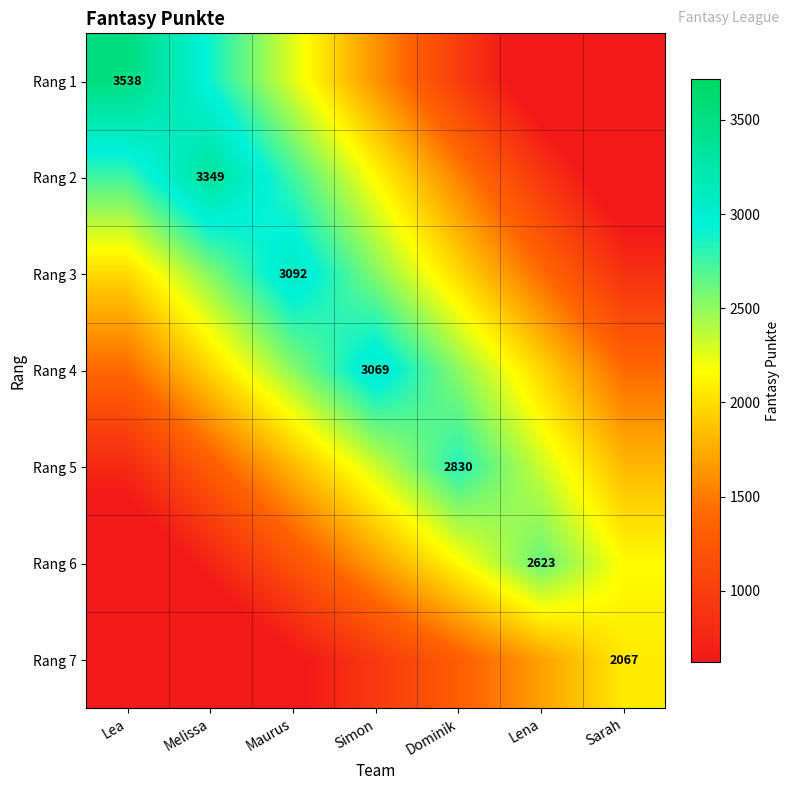

At Dominik, list the series in order from largest to smallest.

Rang 5, Rang 4, Rang 6, Rang 3, Rang 2, Rang 7, Rang 1